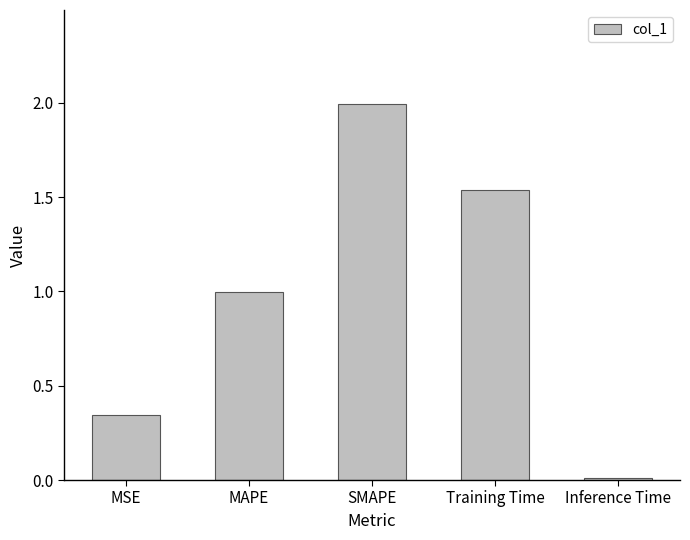

What position from the left is Training Time?

4